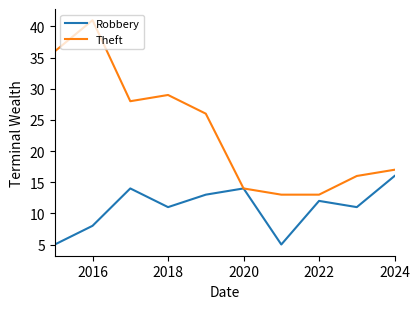

At how many categories does at least one series exceed 32?

2